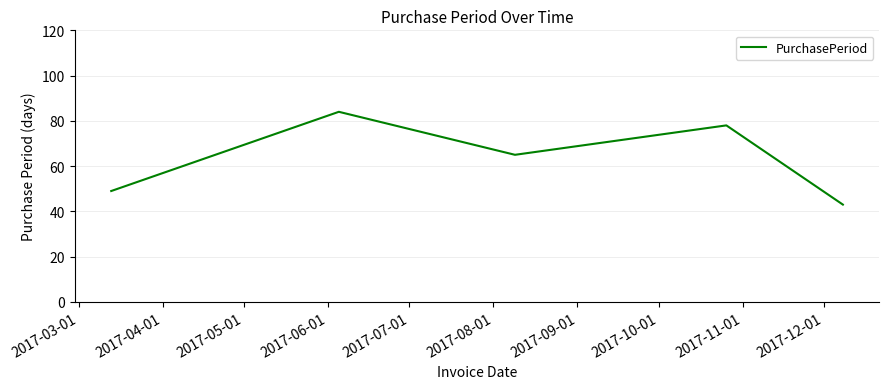

Count the values in the range 49 to 78.

3